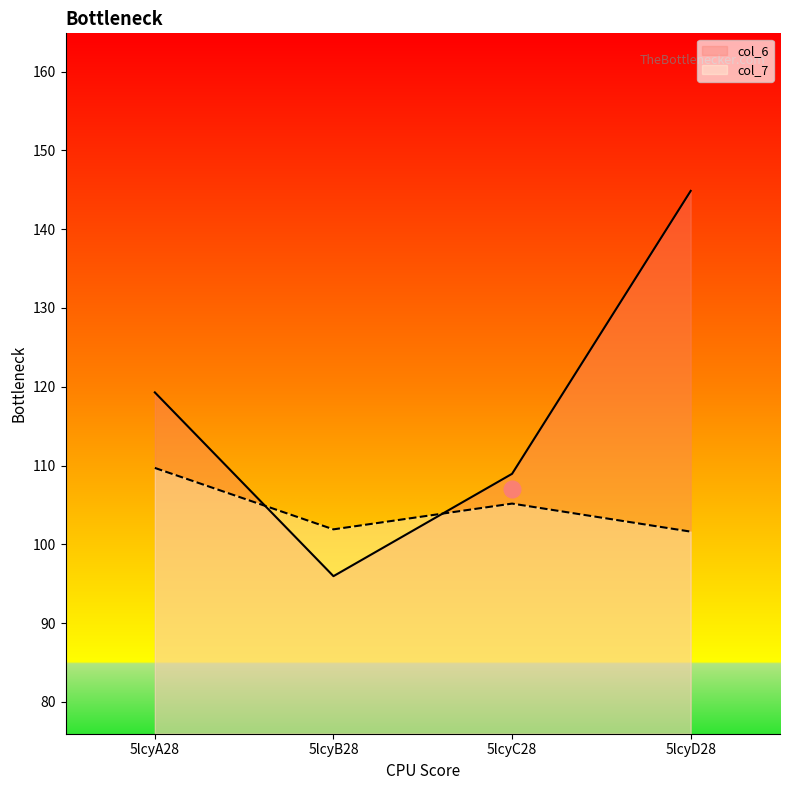

Count the number of data series in this chart.

2